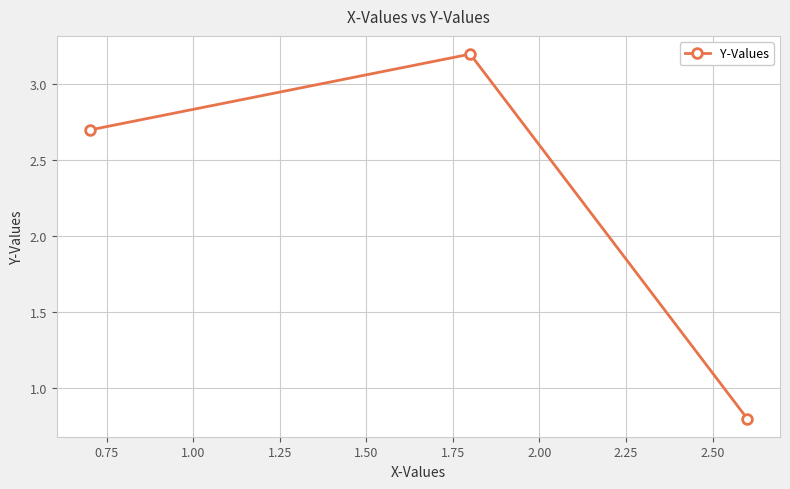

How many lines are shown in the chart?

1